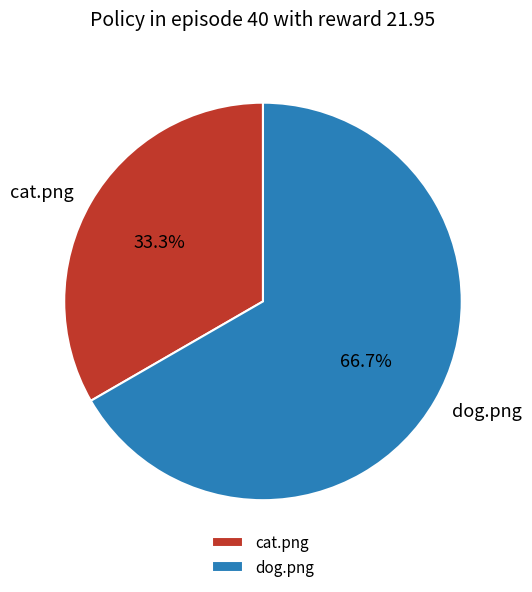

Which slice is the smallest?

cat.png